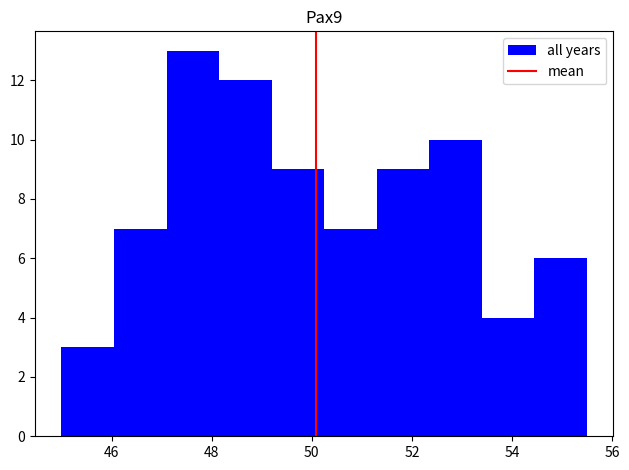

How tall is the bar that spans 53.40 to 54.45 on the x-axis? Neither the bar edges nor the heights are printed on the chart, so give them approximately, as read against the axes.

4